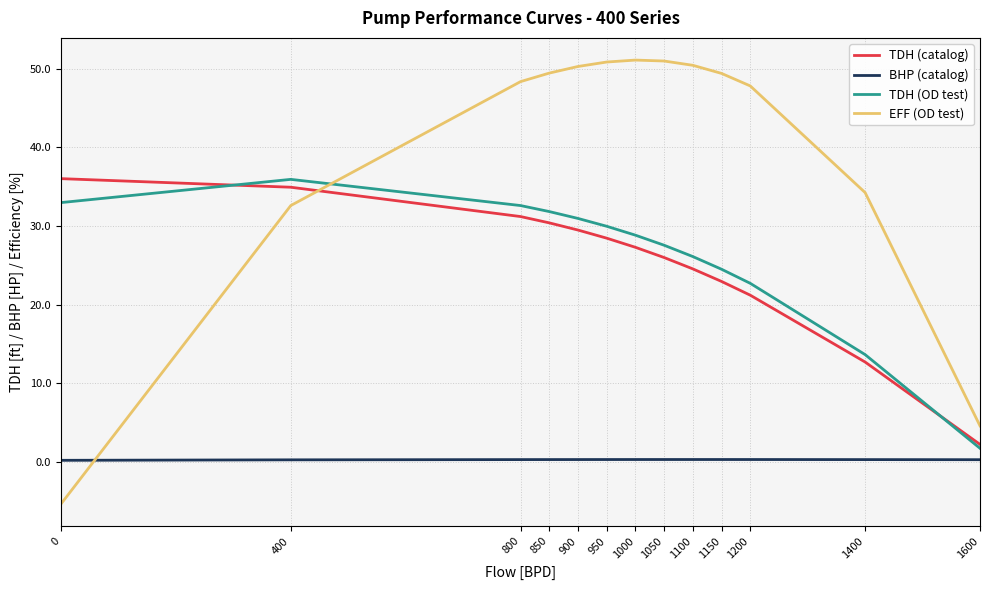

True or false: TDH (OD test) has a value of 1.8 at 1600.

True